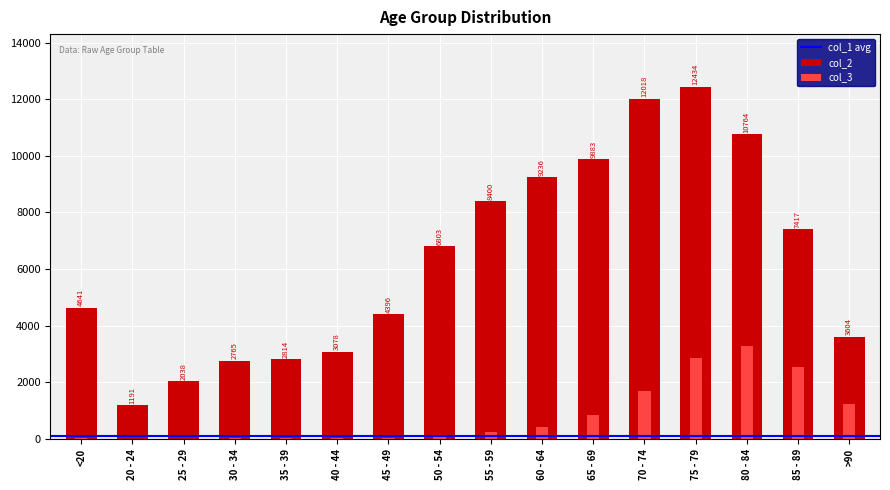

How many bars are there in each group?

2